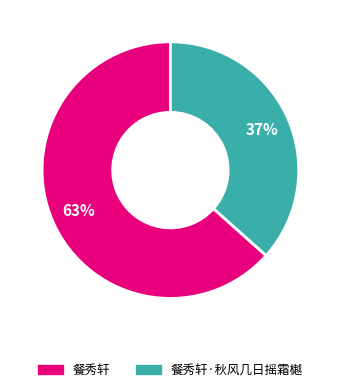

Is it true that 餐秀轩·秋风几日摇霜樾 is 24% of the pie?

False